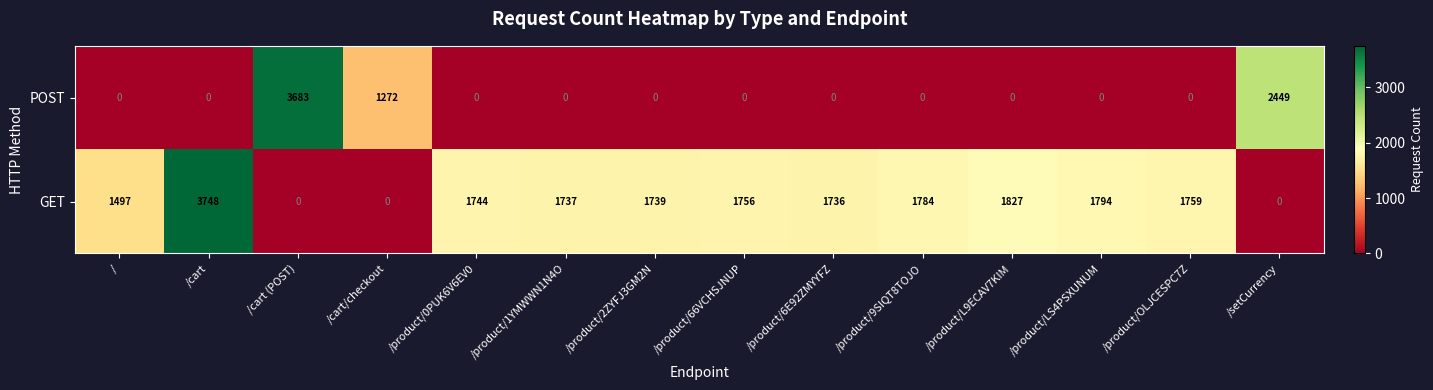

True or false: POST has a value of 1697 at /.

False